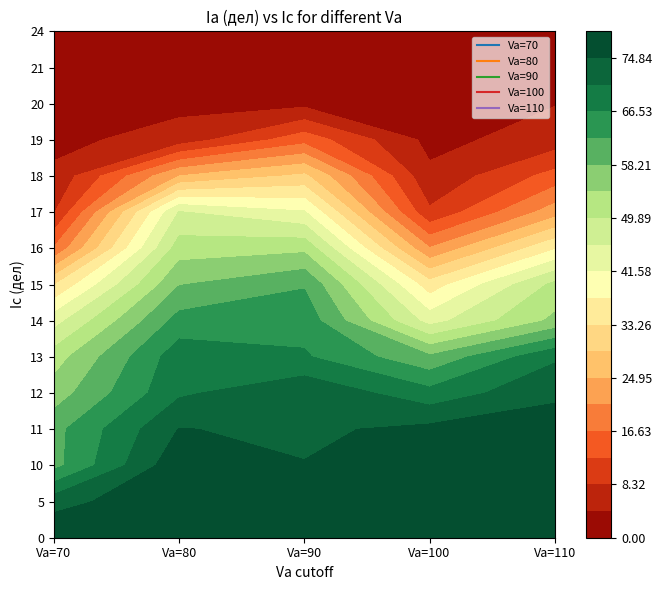

Rank the series by their maximum value, from highest to lowest.

Va=70, Va=80, Va=100, Va=110, Va=90